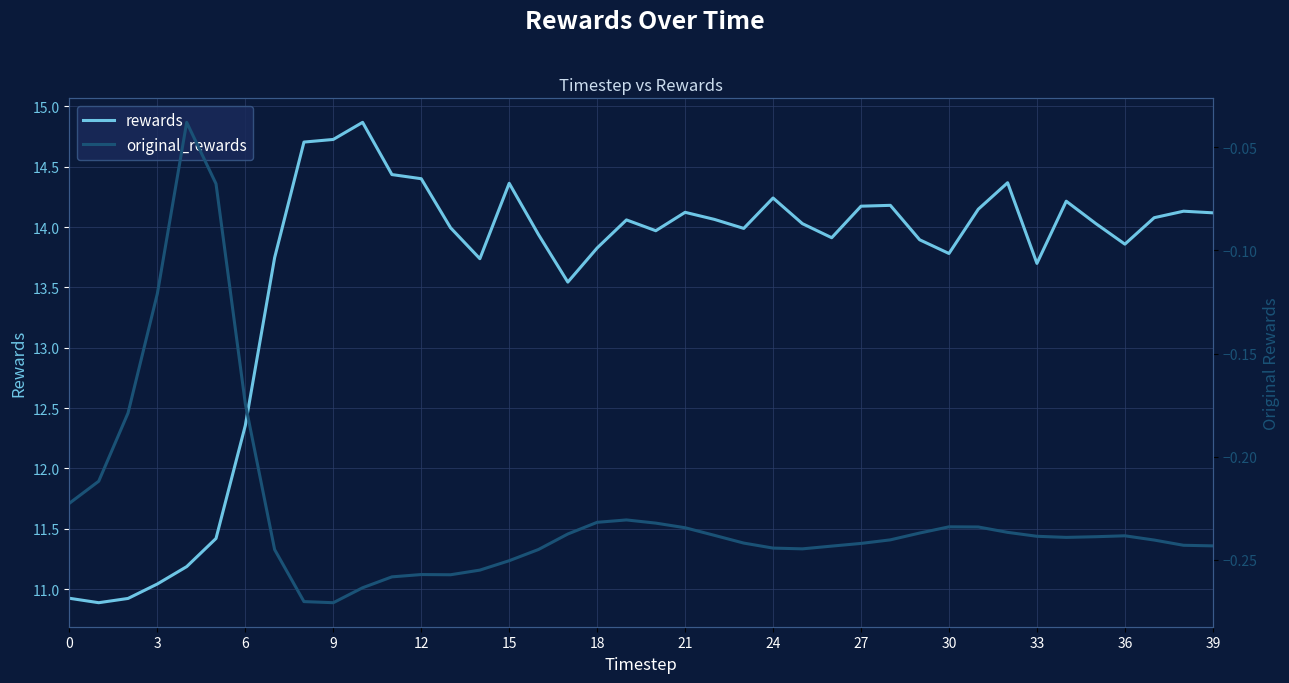

True or false: rewards and original_rewards intersect in this chart.

False